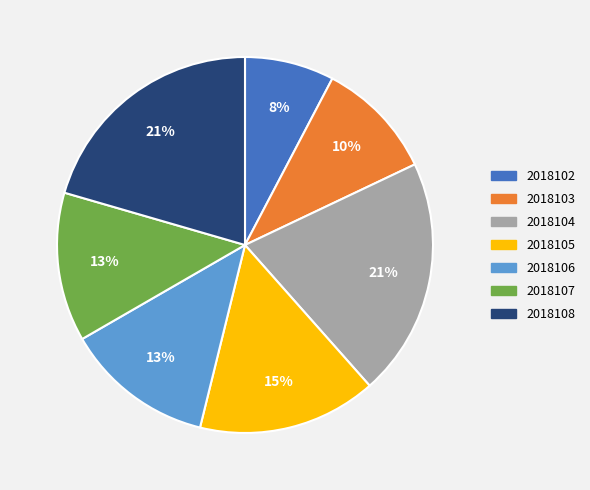

True or false: 2018104 accounts for 21% of the total.

True